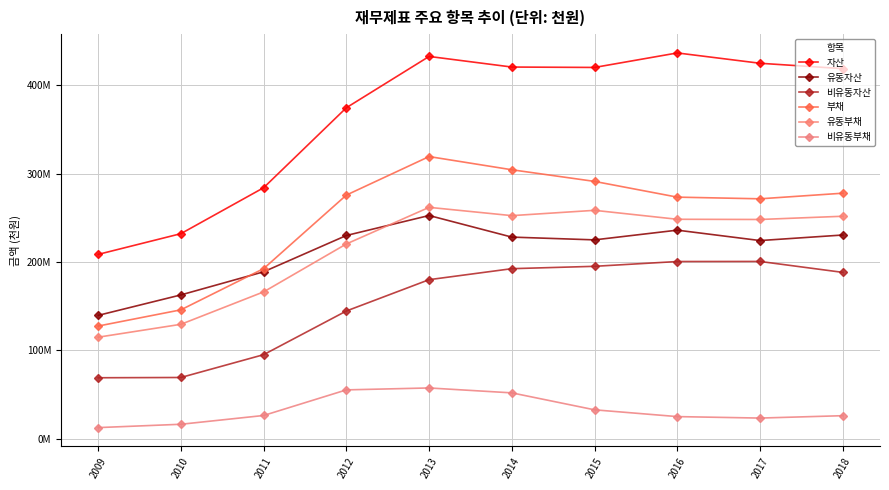

What is the sum of the 유동자산 values at 2009 and 2010?

302428972